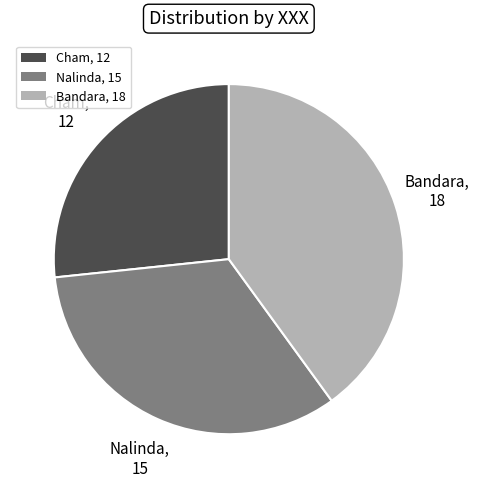

Is it true that Bandara is 28% of the pie?

False